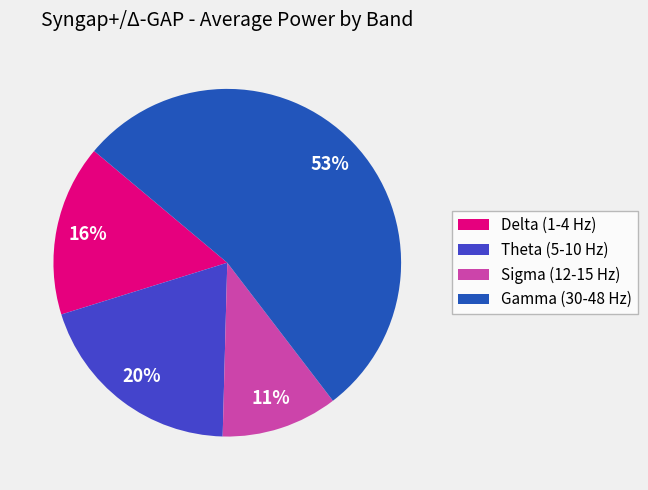

Which slice is the largest?

Gamma (30-48 Hz)